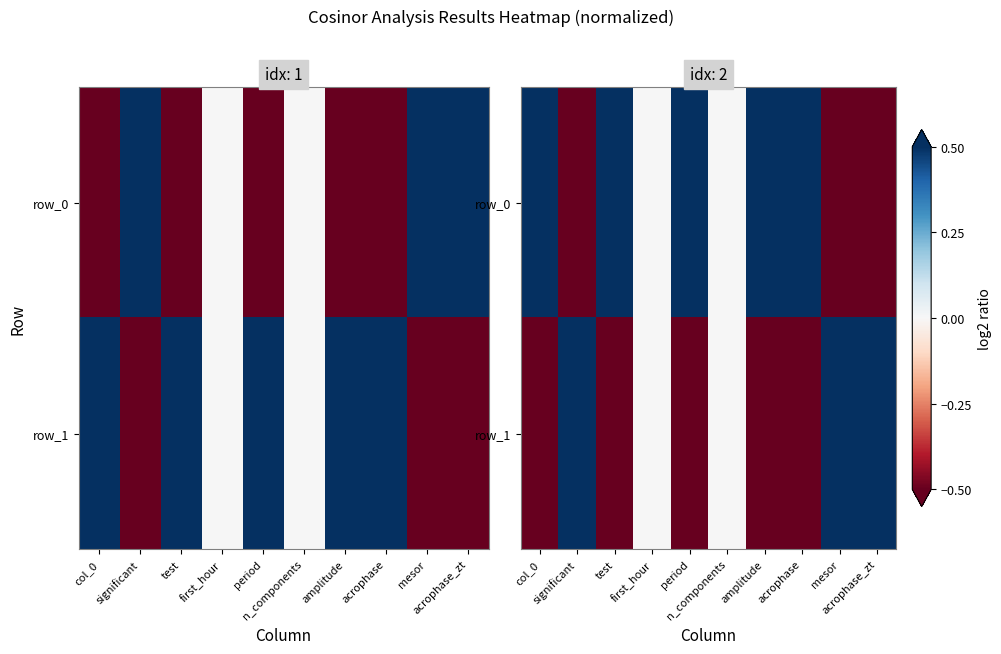

List the labels in order of row_1 value, smallest first.

col_0, test, period, amplitude, acrophase, first_hour, n_components, significant, mesor, acrophase_zt